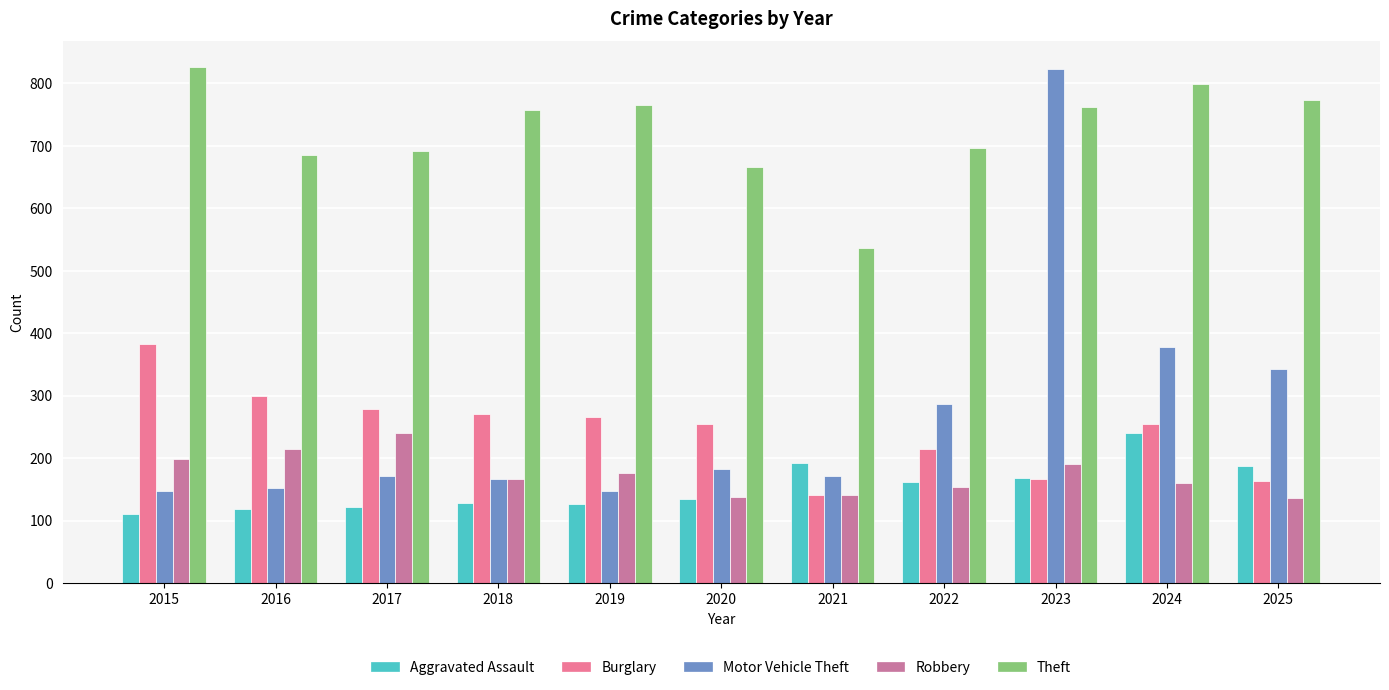

How many bars are there in each group?

5